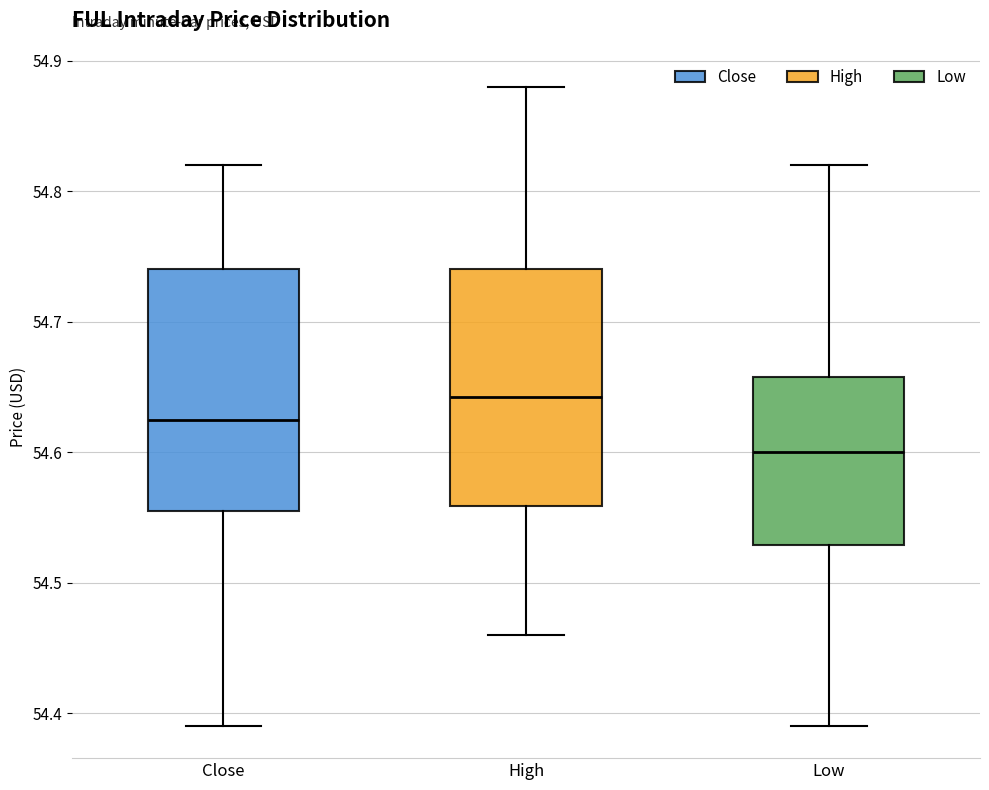

Where is the lower edge of the box for Low on the y-axis? The values are not printed on the chart, so give them approximately, as read against the axis.

54.53